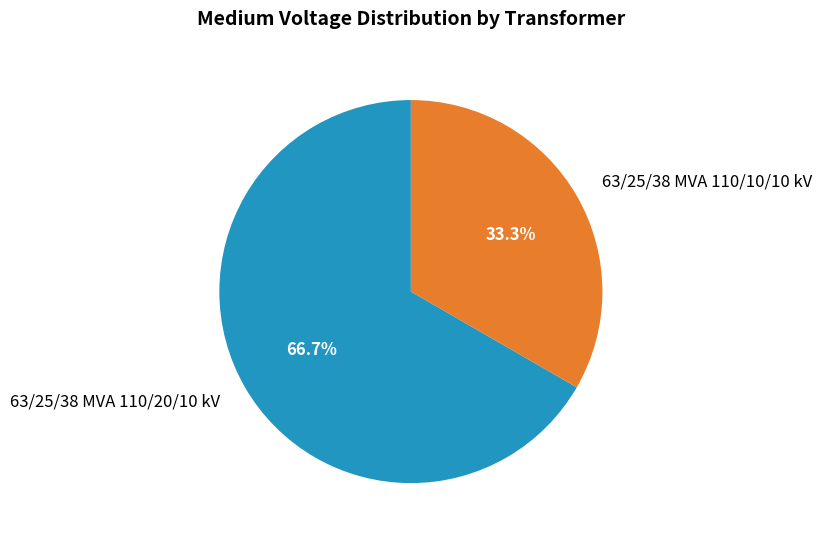

Which has a higher value, 63/25/38 MVA 110/10/10 kV or 63/25/38 MVA 110/20/10 kV?

63/25/38 MVA 110/20/10 kV